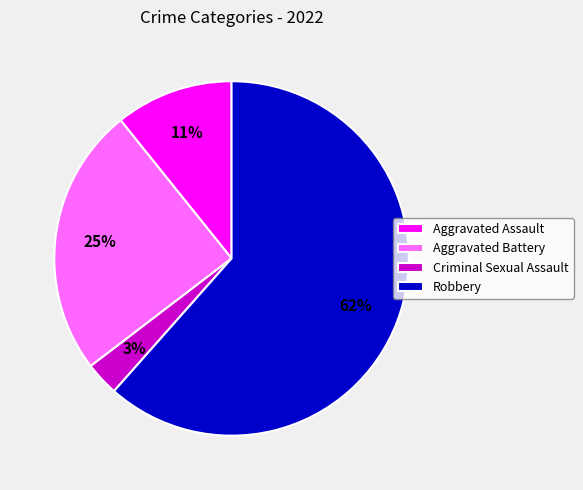

Which category has the smallest portion of the pie?

Criminal Sexual Assault